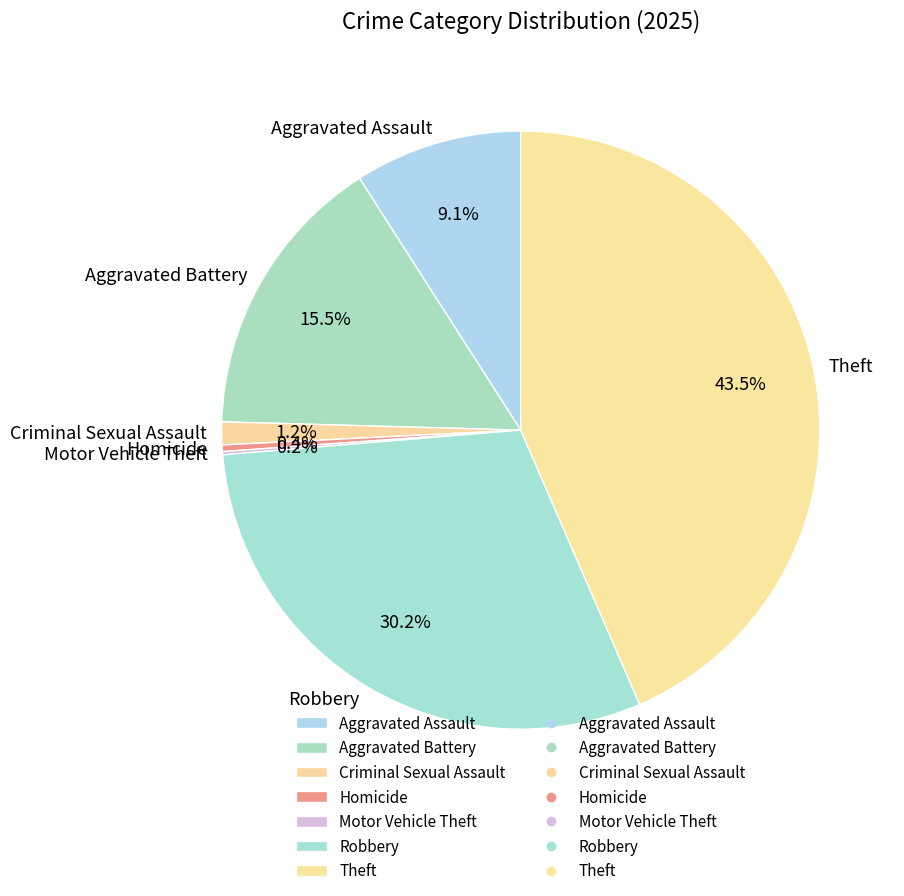

Is the sum of Theft and Aggravated Battery greater than half?

Yes